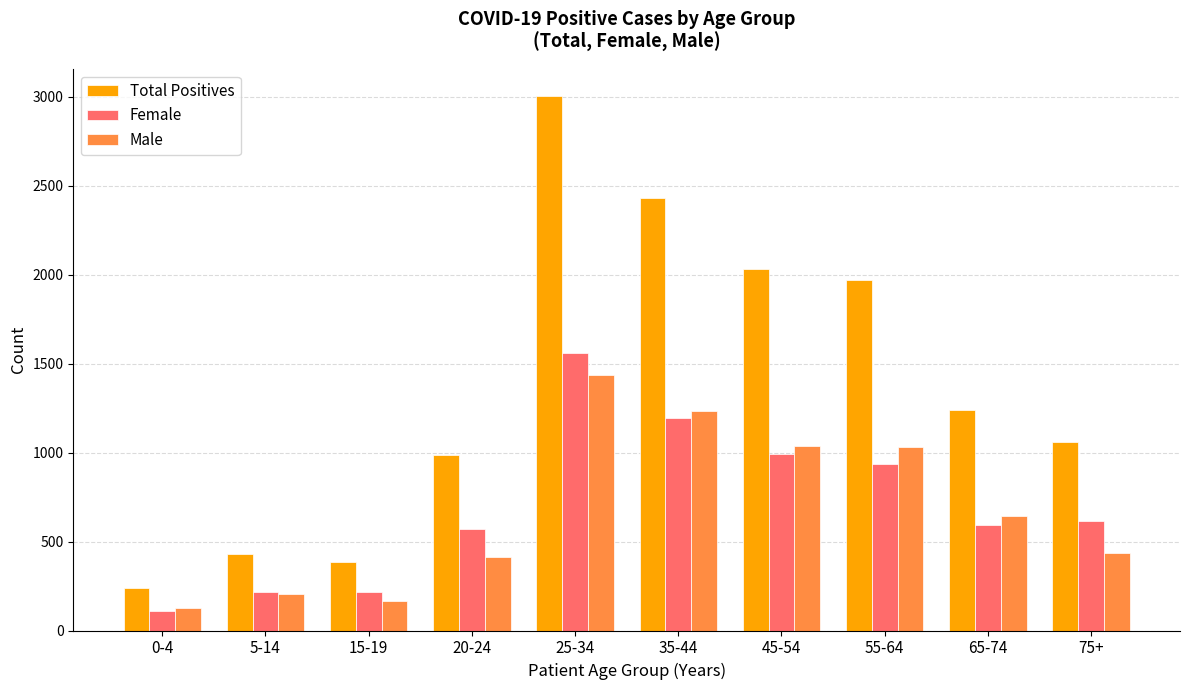

What is the difference between the highest and lowest values at 65-74?

645